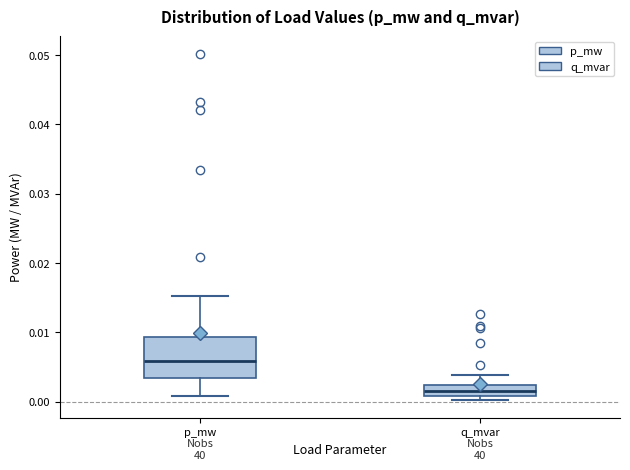

Comparing the boxes themselves (not the whiskers), which one is the tallest?

p_mw